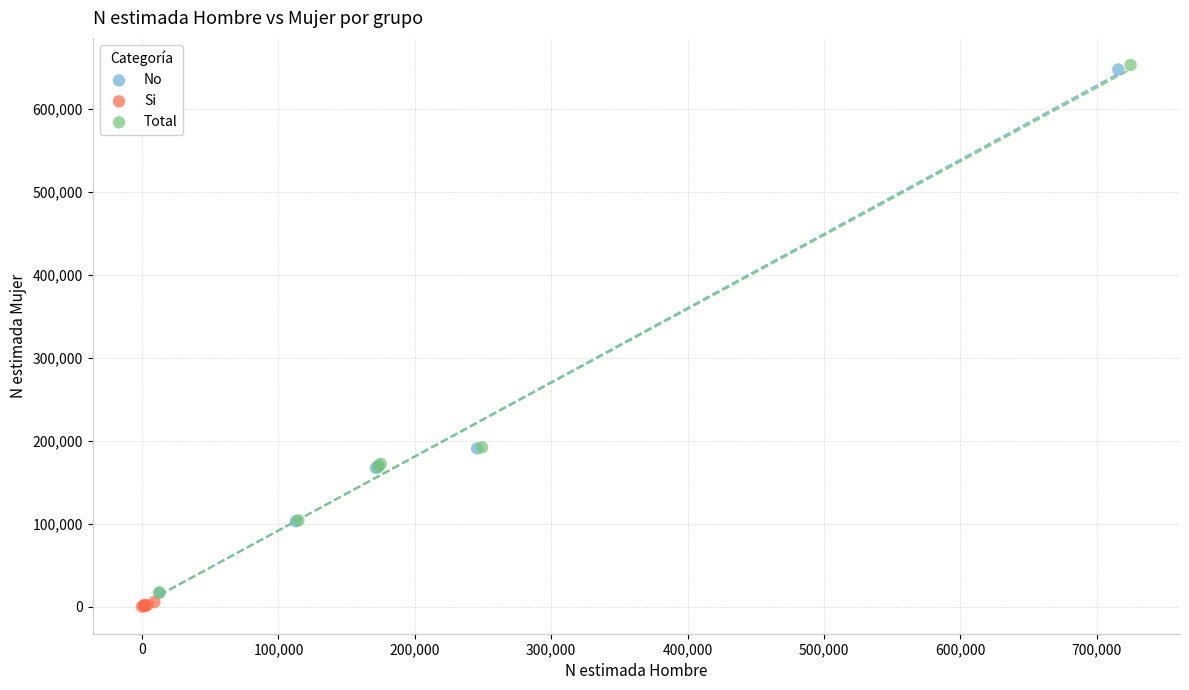

Which series has the widest spread of Y values?

Total